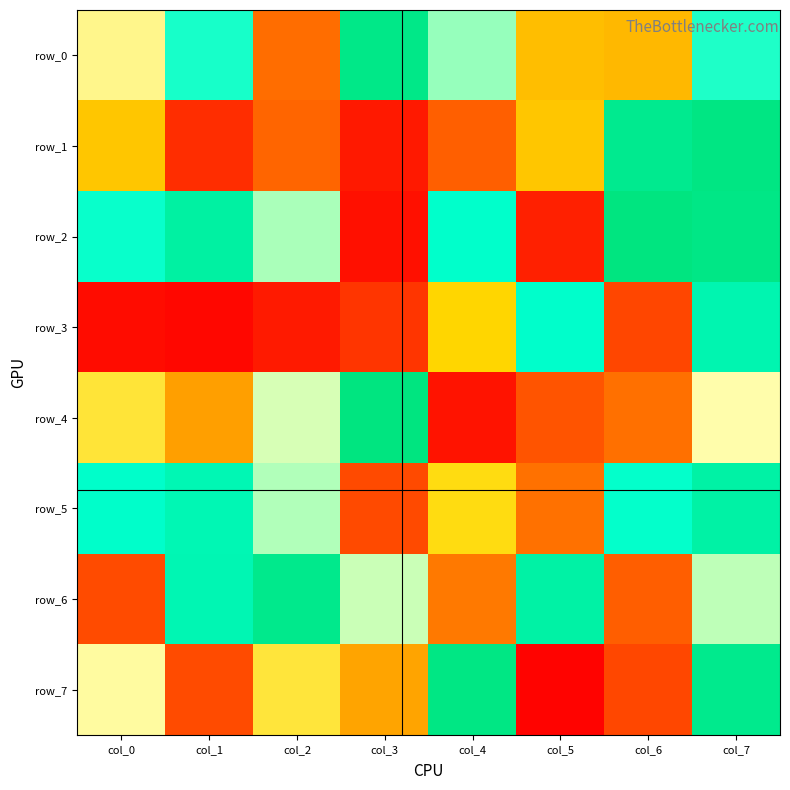

How many series are shown in this chart?

8